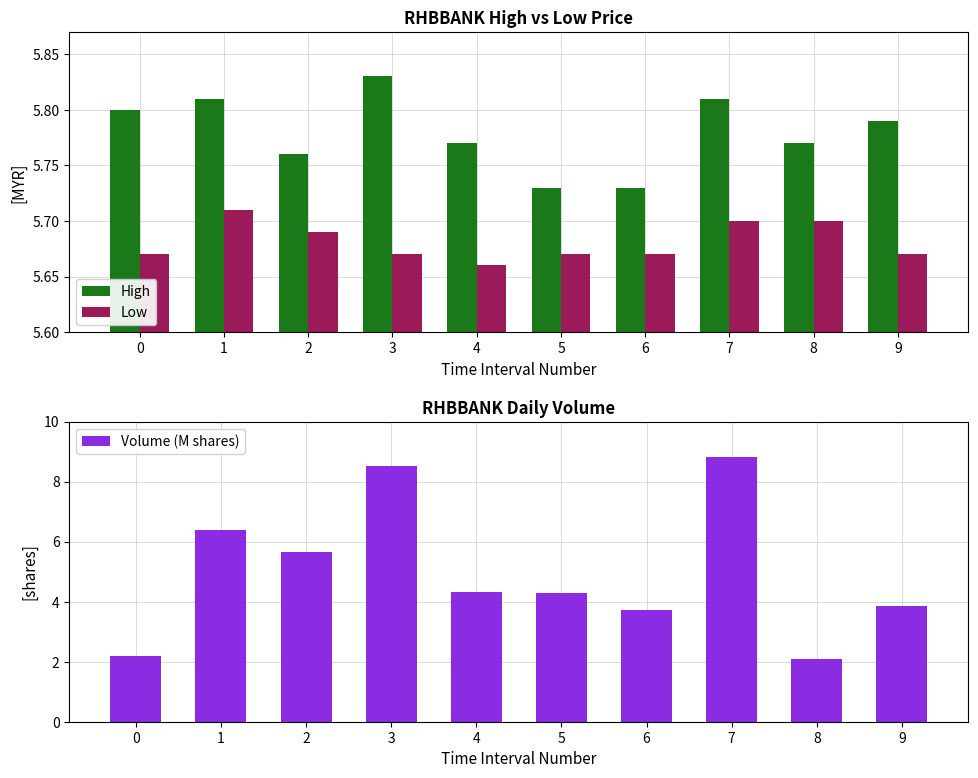

Which series has the largest total across all categories?

High